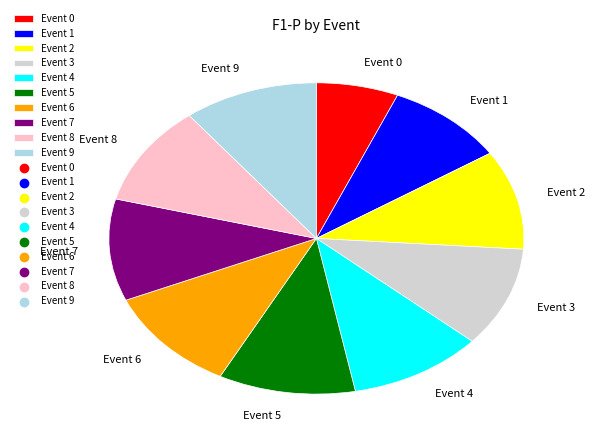

Does any single category account for the majority?

No